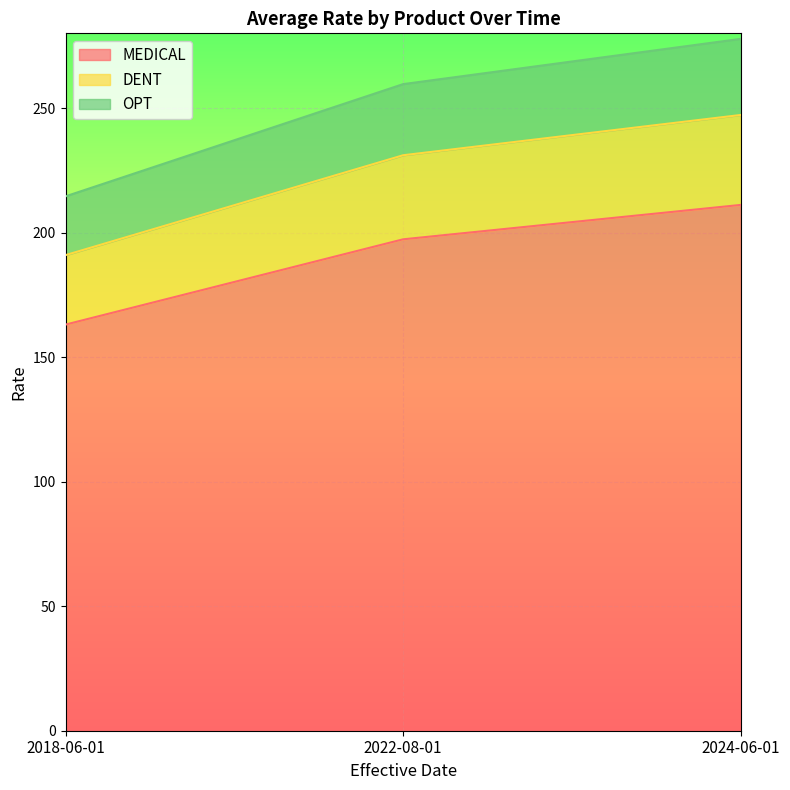

Between 2018-06-01 and 2022-08-01, which is larger?

2022-08-01